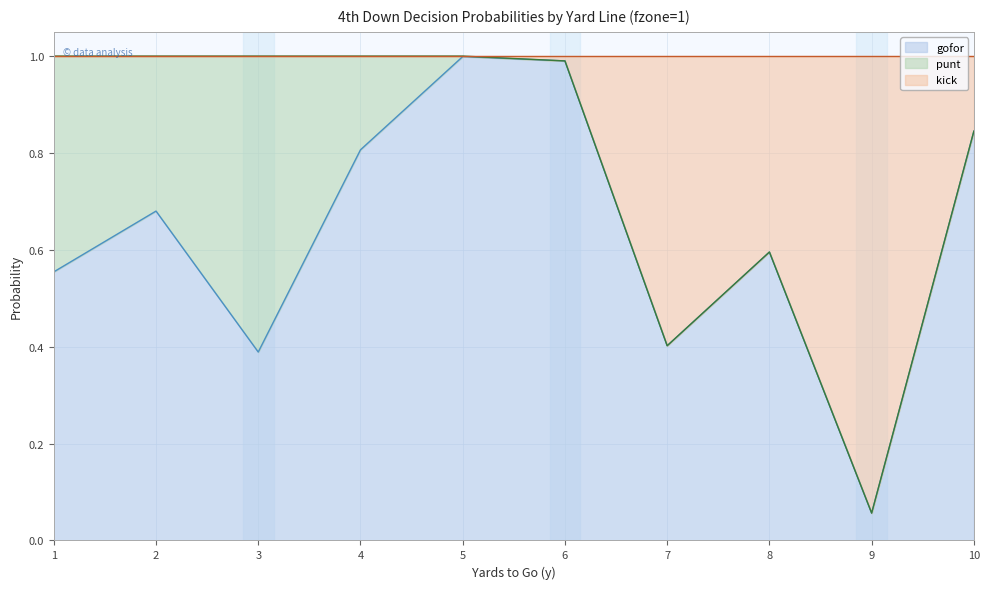

Is it true that gofor equals 0.8 at 8?

False